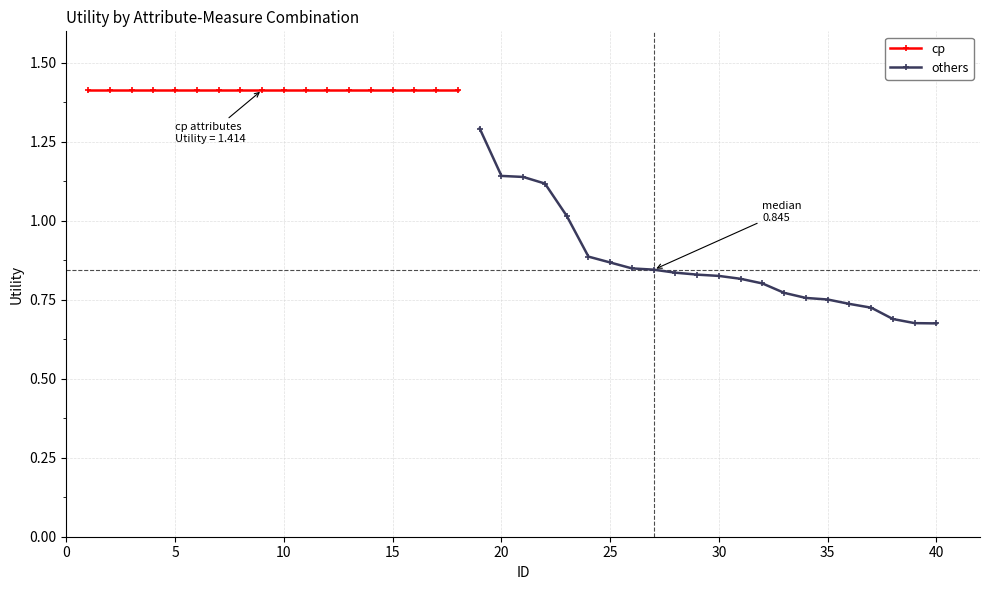

What is the highest value of the others series?

1.3